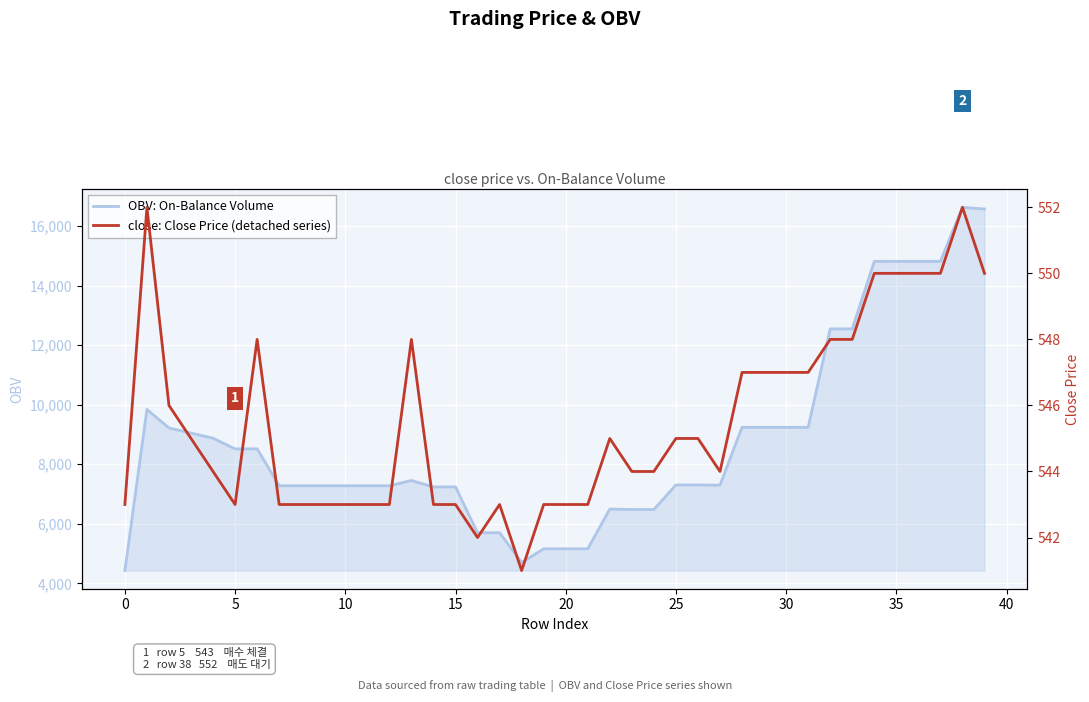

Which category has the lowest value in the OBV: On-Balance Volume series?

0